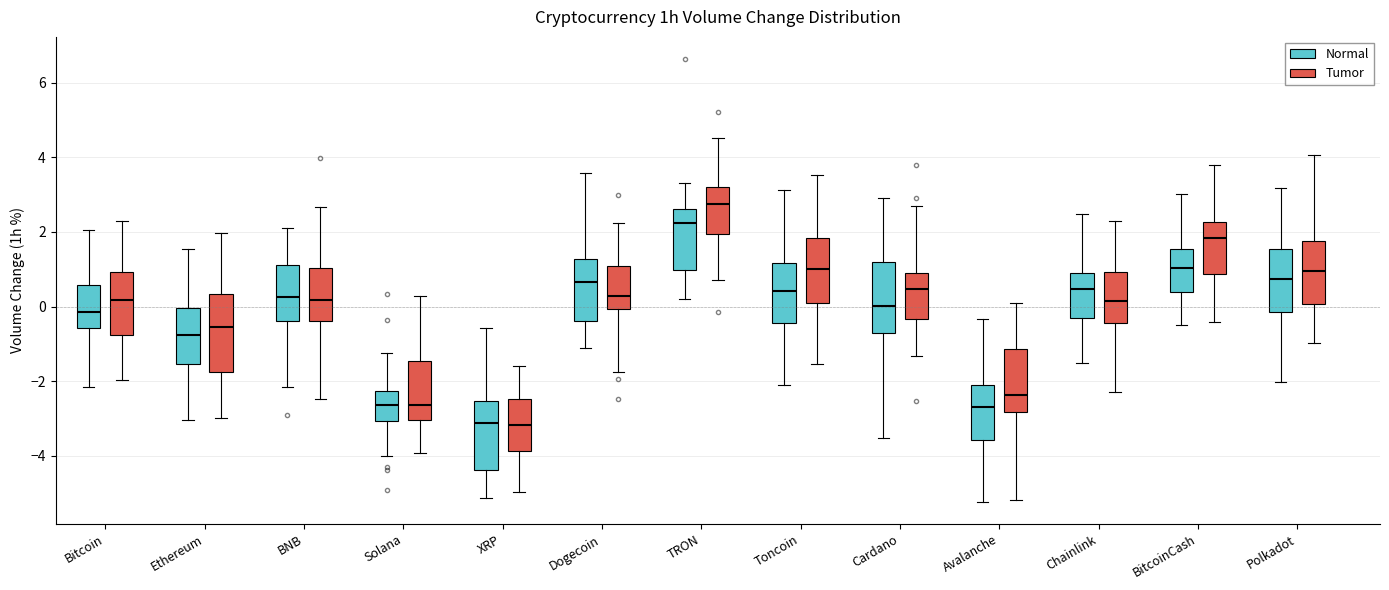

Reading left to right, read every box against the y-axis: the position of its median line, the range the box covers, and the ends of its whiskers. The values are not printed on the chart, so give them approximately, as read against the axis.

Bitcoin (Normal): median -0.2, box -0.6 to 0.6, whiskers -2.2 to 2.0
Bitcoin (Tumor): median 0.2, box -0.8 to 1.0, whiskers -2.0 to 2.2
Ethereum (Normal): median -0.8, box -1.6 to 0.0, whiskers -3.0 to 1.6
Ethereum (Tumor): median -0.6, box -1.8 to 0.4, whiskers -3.0 to 2.0
BNB (Normal): median 0.2, box -0.4 to 1.2, whiskers -2.2 to 2.2
BNB (Tumor): median 0.2, box -0.4 to 1.0, whiskers -2.4 to 2.6
Solana (Normal): median -2.6, box -3.0 to -2.2, whiskers -4.0 to -1.2
Solana (Tumor): median -2.6, box -3.0 to -1.4, whiskers -4.0 to 0.2
XRP (Normal): median -3.2, box -4.4 to -2.6, whiskers -5.2 to -0.6
XRP (Tumor): median -3.2, box -3.8 to -2.4, whiskers -5.0 to -1.6
Dogecoin (Normal): median 0.6, box -0.4 to 1.2, whiskers -1.2 to 3.6
Dogecoin (Tumor): median 0.2, box 0.0 to 1.0, whiskers -1.8 to 2.2
TRON (Normal): median 2.2, box 1.0 to 2.6, whiskers 0.2 to 3.4
TRON (Tumor): median 2.8, box 2.0 to 3.2, whiskers 0.8 to 4.6
Toncoin (Normal): median 0.4, box -0.4 to 1.2, whiskers -2.0 to 3.2
Toncoin (Tumor): median 1.0, box 0.2 to 1.8, whiskers -1.6 to 3.6
Cardano (Normal): median 0.0, box -0.8 to 1.2, whiskers -3.6 to 3.0
Cardano (Tumor): median 0.4, box -0.4 to 1.0, whiskers -1.4 to 2.8
Avalanche (Normal): median -2.8, box -3.6 to -2.2, whiskers -5.2 to -0.4
Avalanche (Tumor): median -2.4, box -2.8 to -1.2, whiskers -5.2 to 0.2
Chainlink (Normal): median 0.4, box -0.2 to 0.8, whiskers -1.4 to 2.4
Chainlink (Tumor): median 0.2, box -0.4 to 1.0, whiskers -2.2 to 2.4
BitcoinCash (Normal): median 1.0, box 0.4 to 1.6, whiskers -0.4 to 3.0
BitcoinCash (Tumor): median 1.8, box 0.8 to 2.2, whiskers -0.4 to 3.8
Polkadot (Normal): median 0.8, box -0.2 to 1.6, whiskers -2.0 to 3.2
Polkadot (Tumor): median 1.0, box 0.0 to 1.8, whiskers -1.0 to 4.0